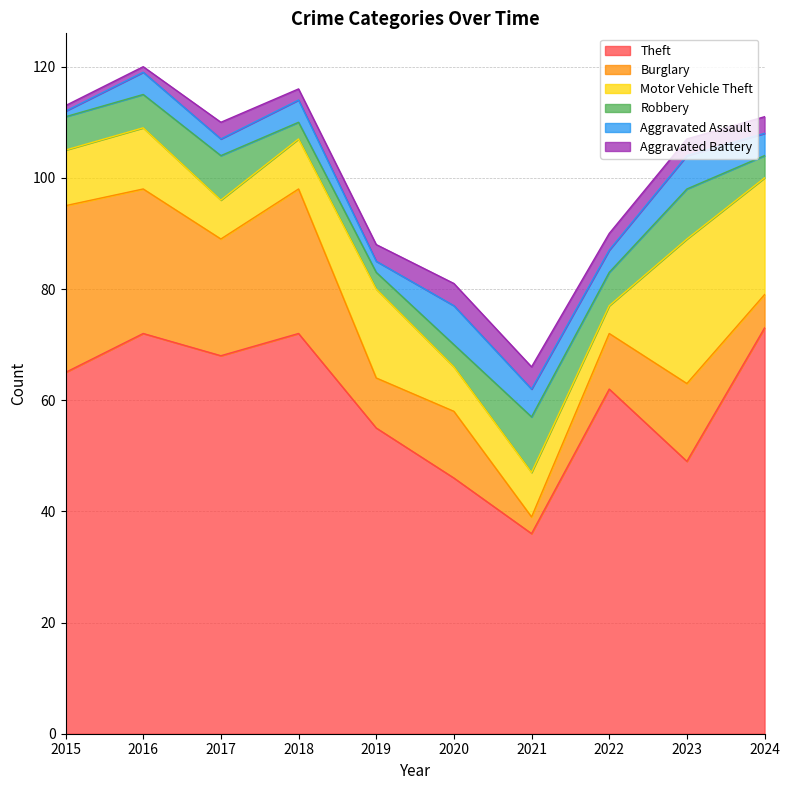

What is the highest value of the Theft series?

73